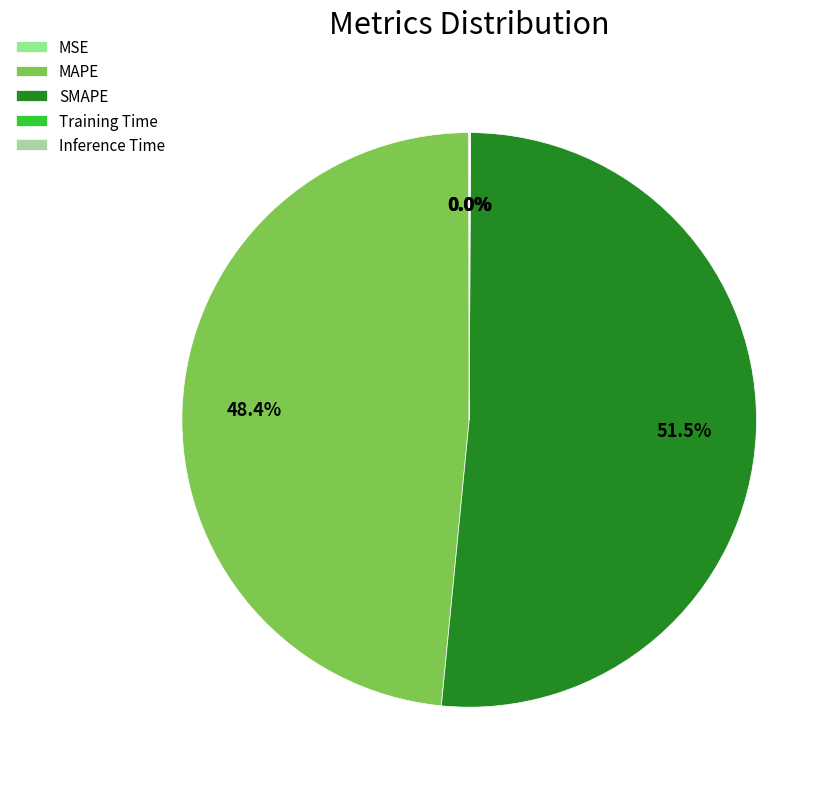

What is the total percentage of MAPE and SMAPE?

99.9%